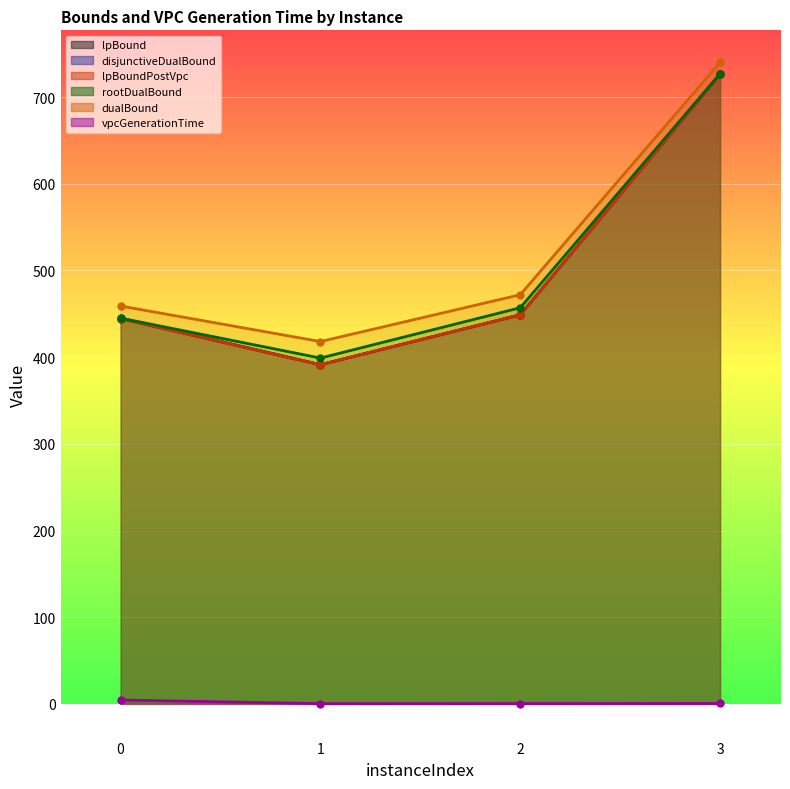

What value does the dualBound series have at 3?

740.0